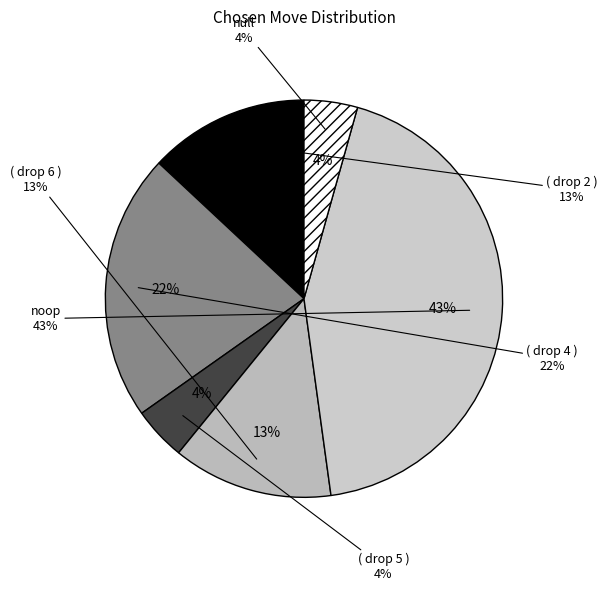

True or false: ( drop 5 ) accounts for 4% of the total.

True